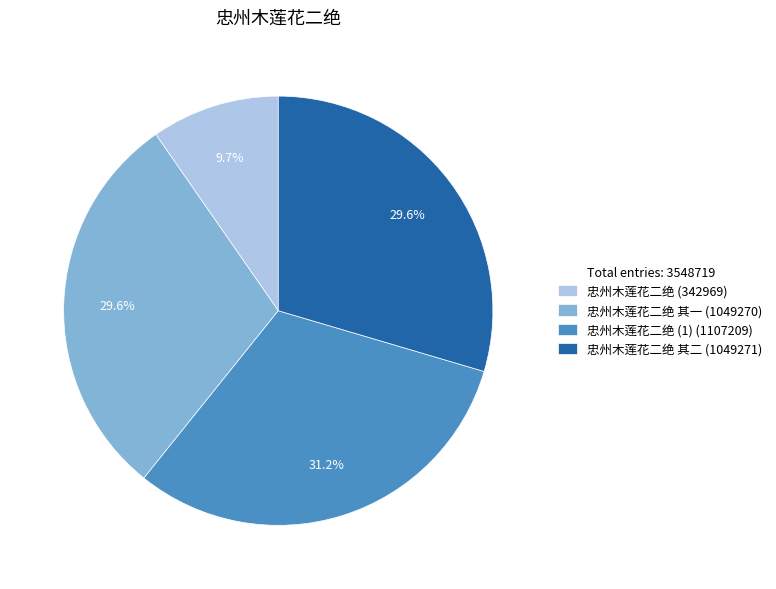

Does any single category account for the majority?

No